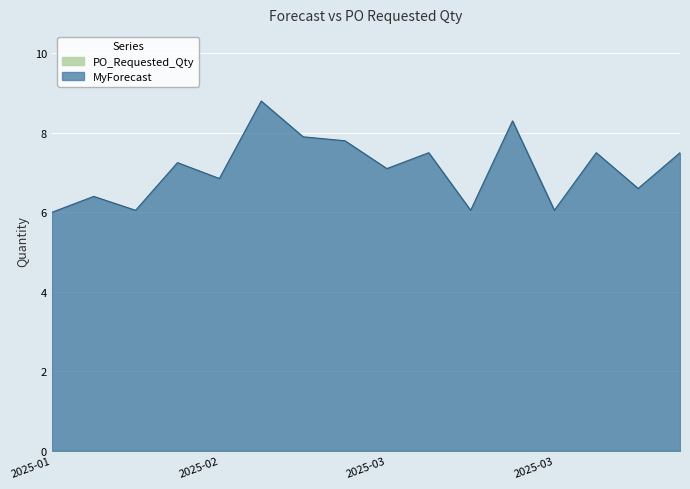

How many lines are shown in the chart?

1